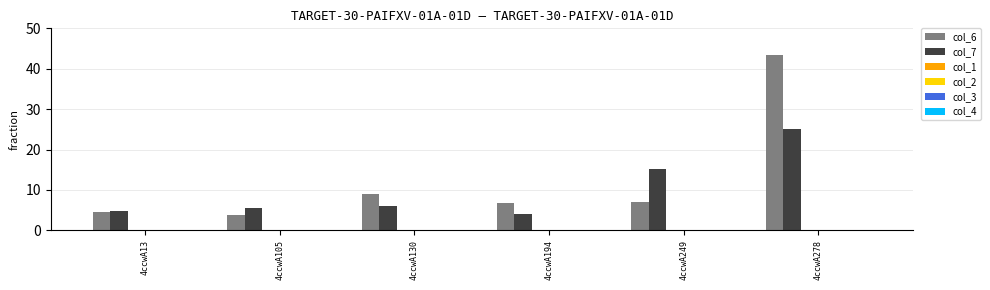

What is the maximum value for col_7?

25.1